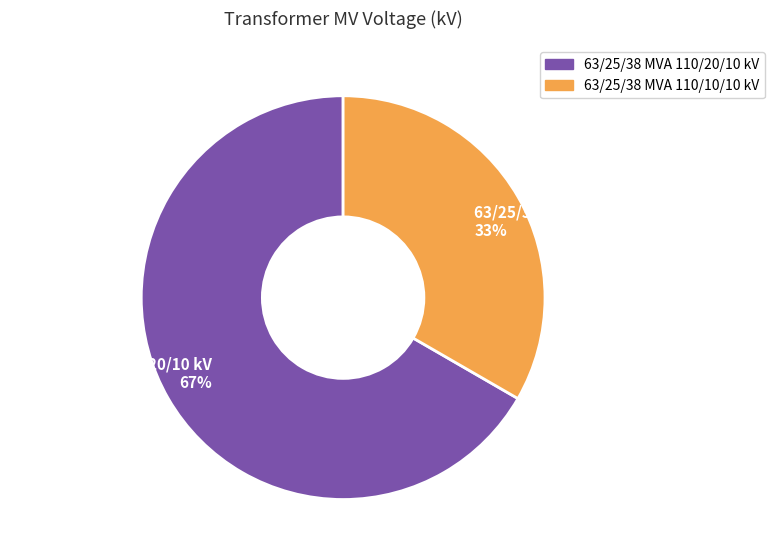

What is the majority slice?

63/25/38 MVA 110/20/10 kV